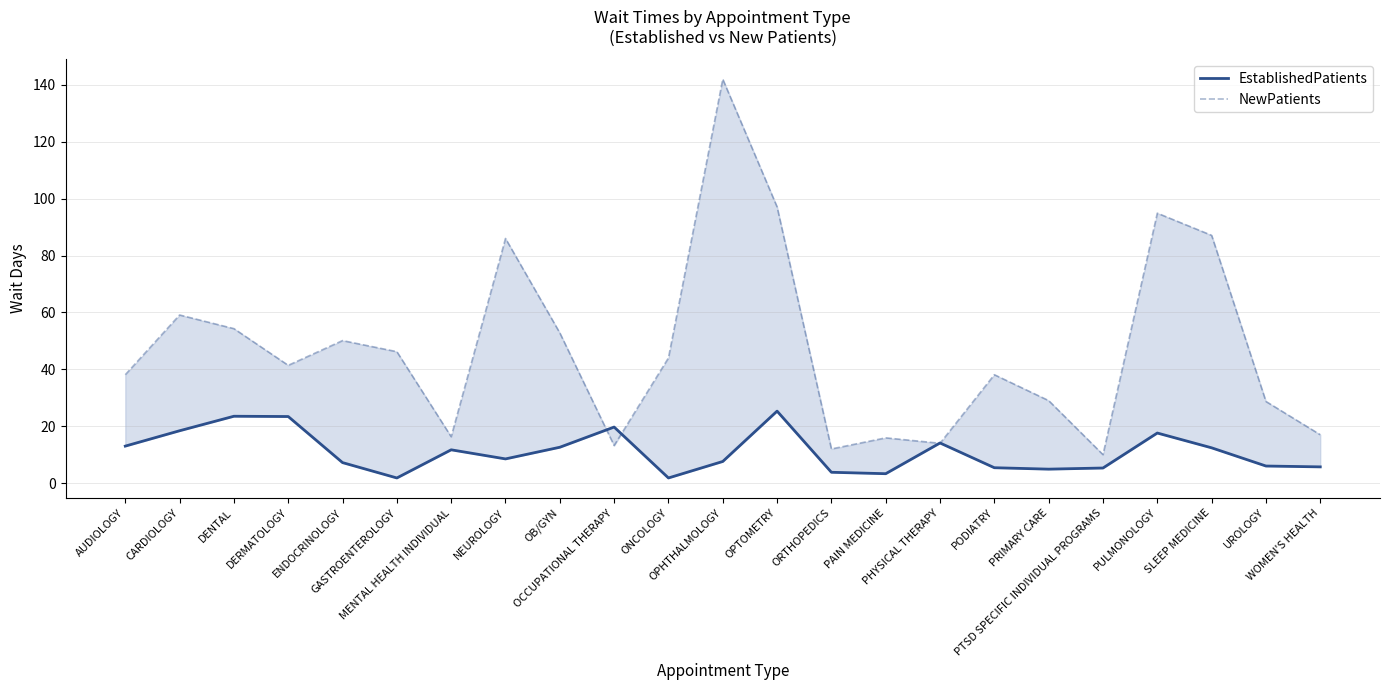

What is the difference between the EstablishedPatients values at OPTOMETRY and PTSD SPECIFIC INDIVIDUAL PROGRAMS?

20.0